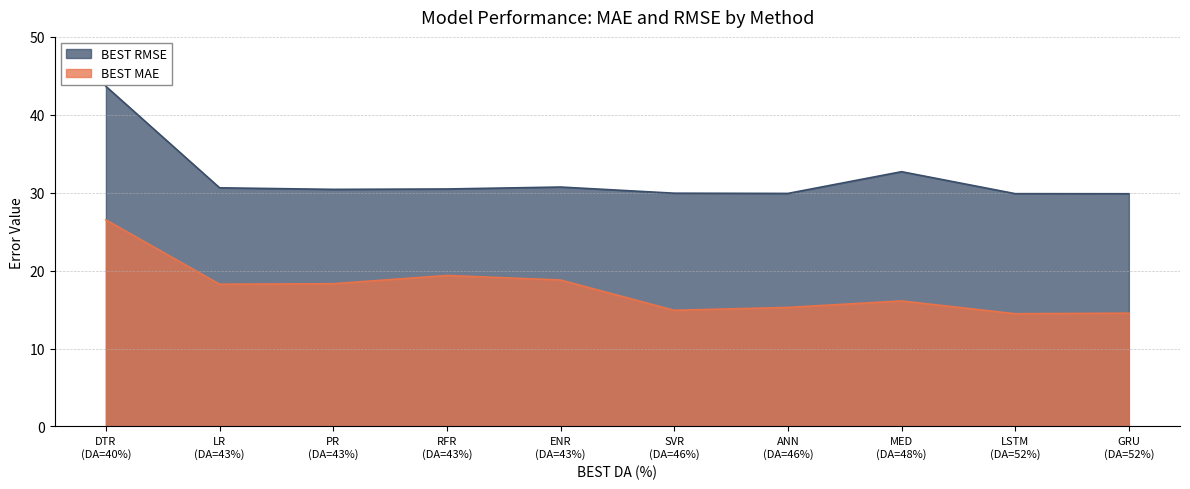

Is the value of BEST MAE at DTR greater than the value of BEST RMSE at SVR?

No